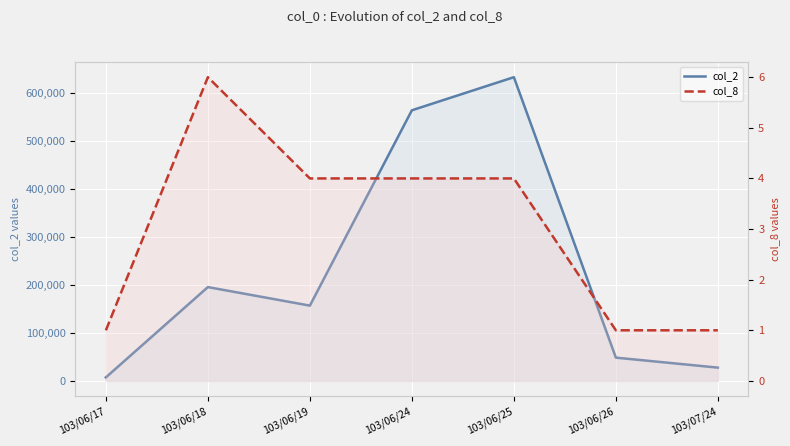

True or false: col_8 and col_2 intersect in this chart.

False